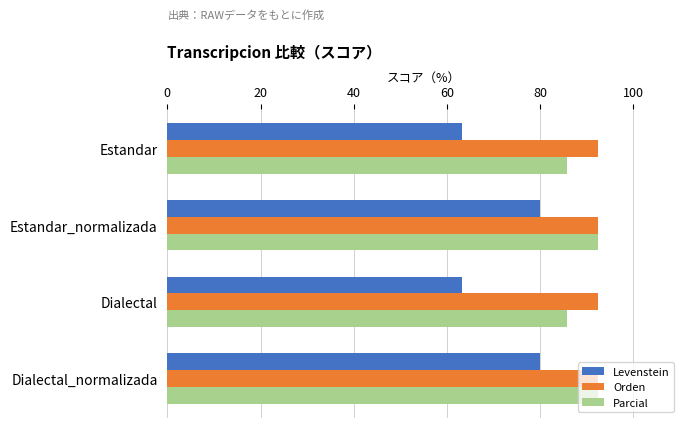

Is it true that Levenstein equals 19.9 at Dialectal?

False